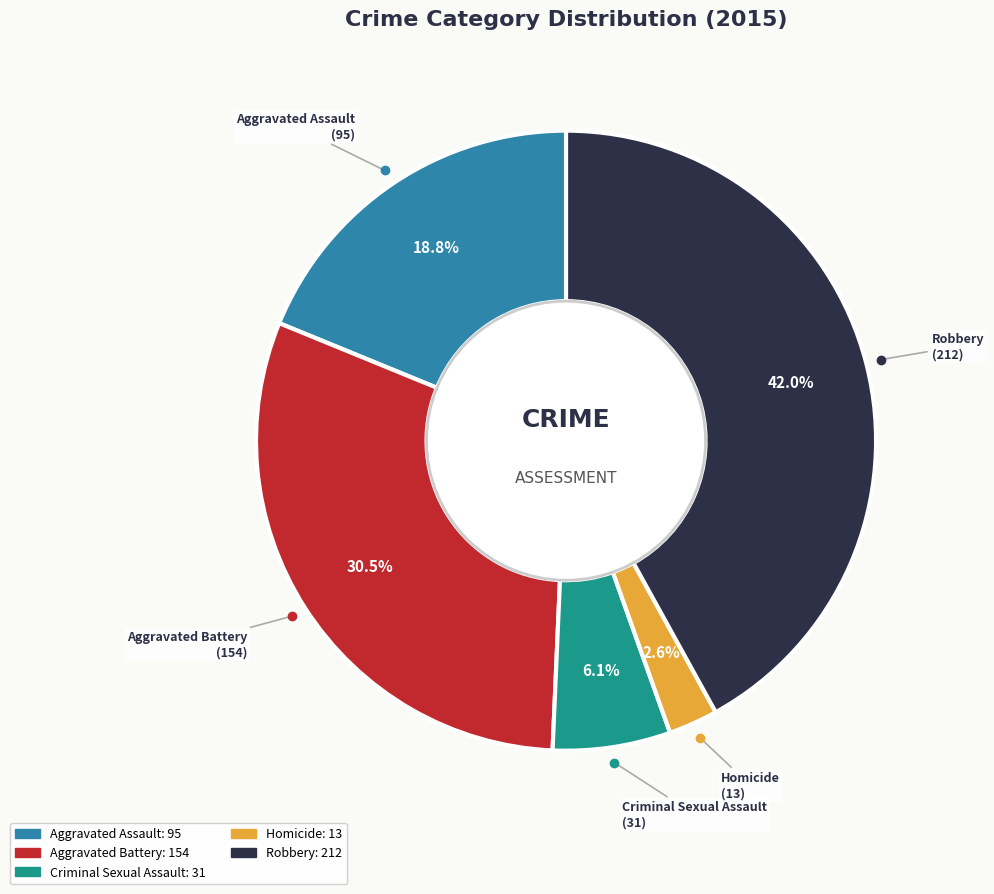

What percentage is NOT represented by Homicide?

97.4%